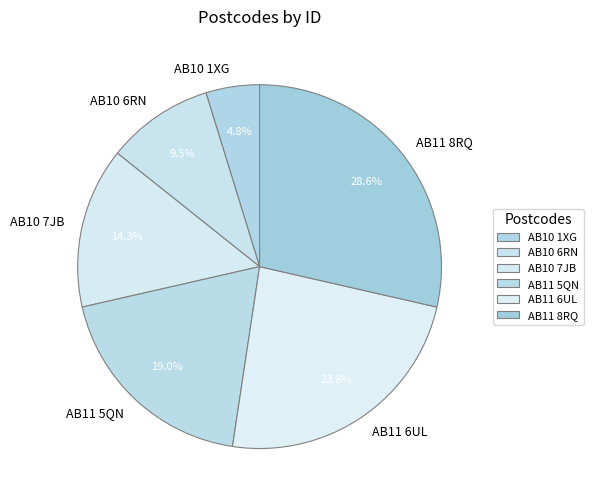

Is it true that AB10 6RN is 20% of the pie?

False